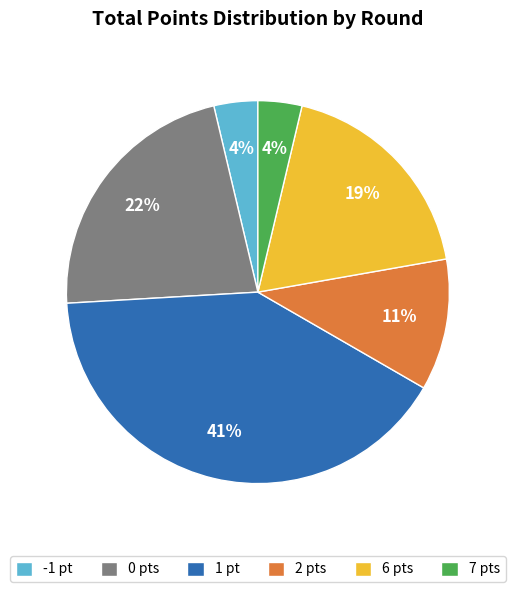

True or false: 2 pts accounts for 1% of the total.

False